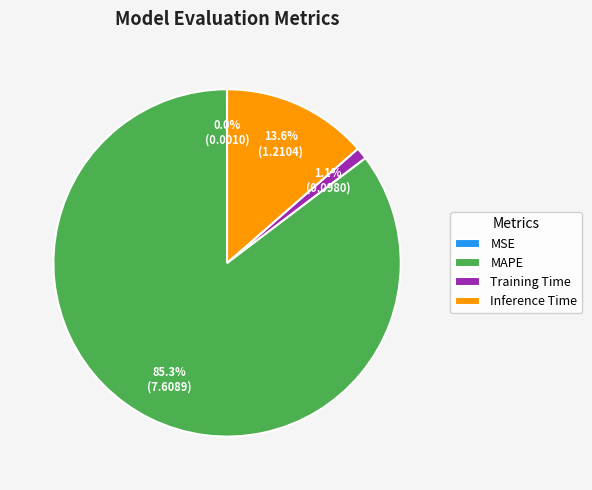

To the nearest percent, what percentage of the pie is MAPE?

85%